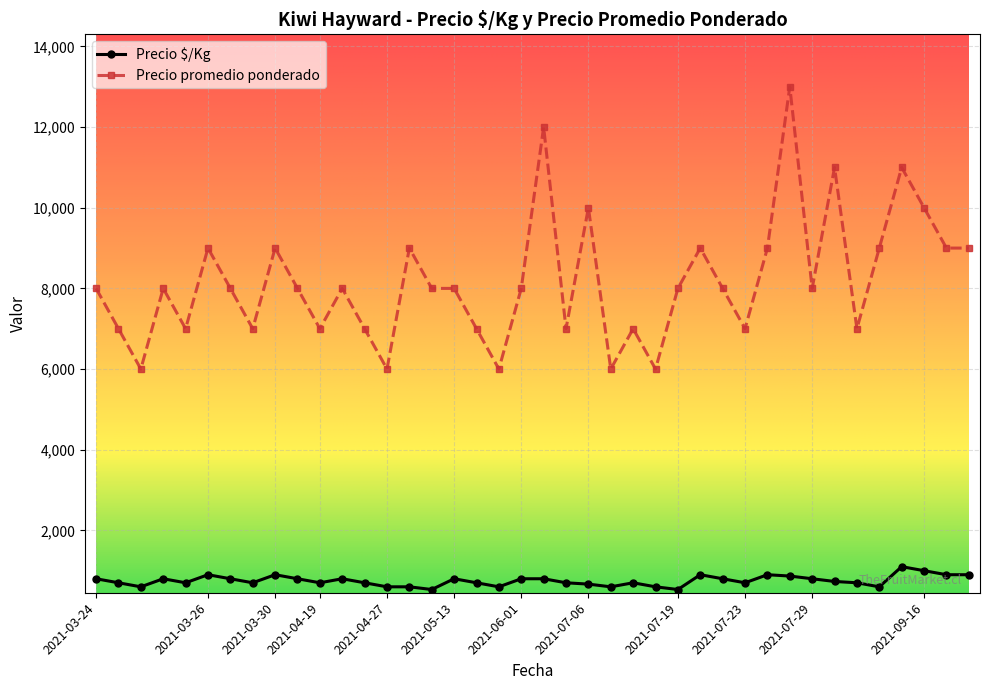

List the series in order of their overall mean, lowest first.

Precio $/Kg, Precio promedio ponderado